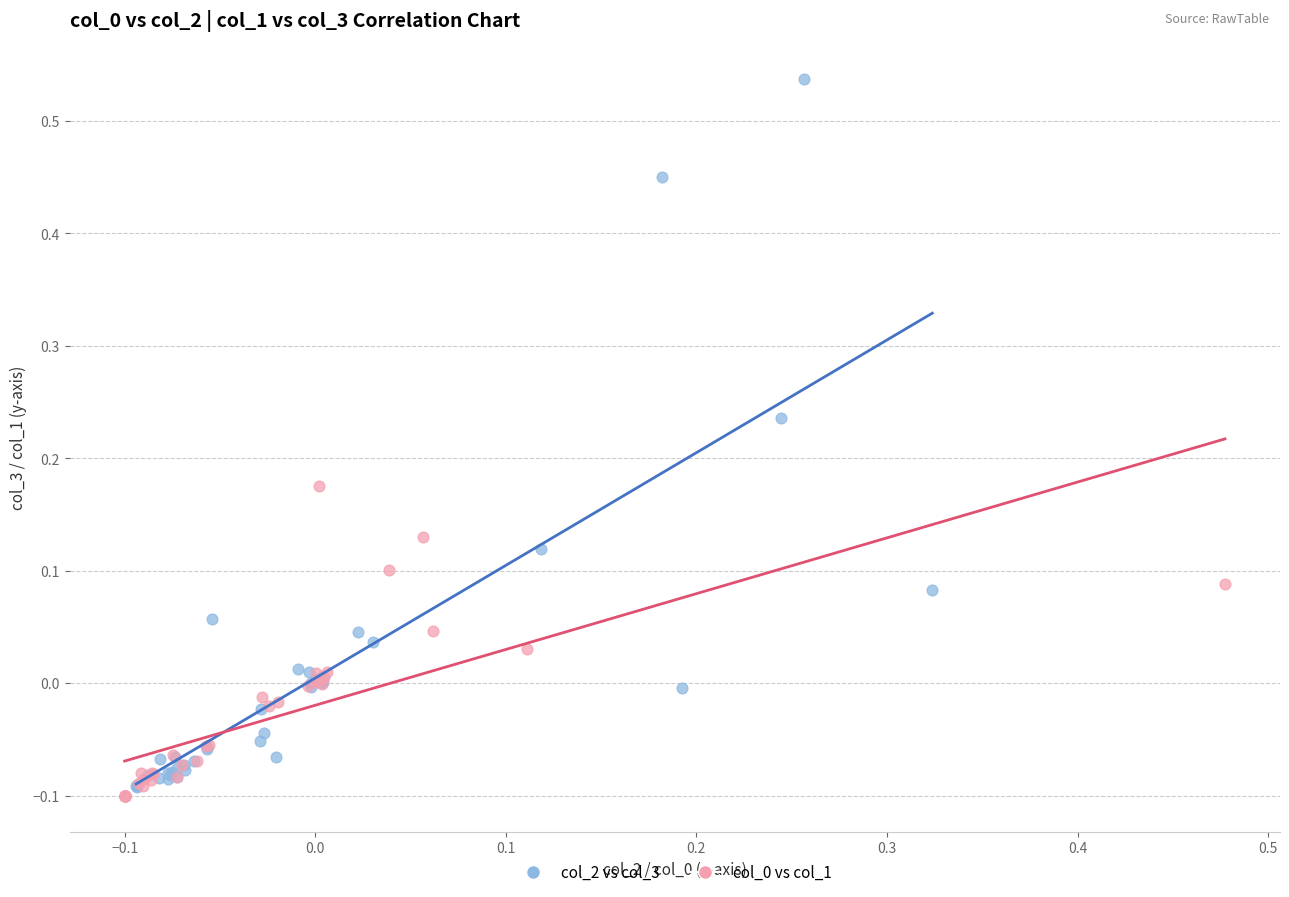

Which series reaches the maximum Y coordinate?

col_2 vs col_3